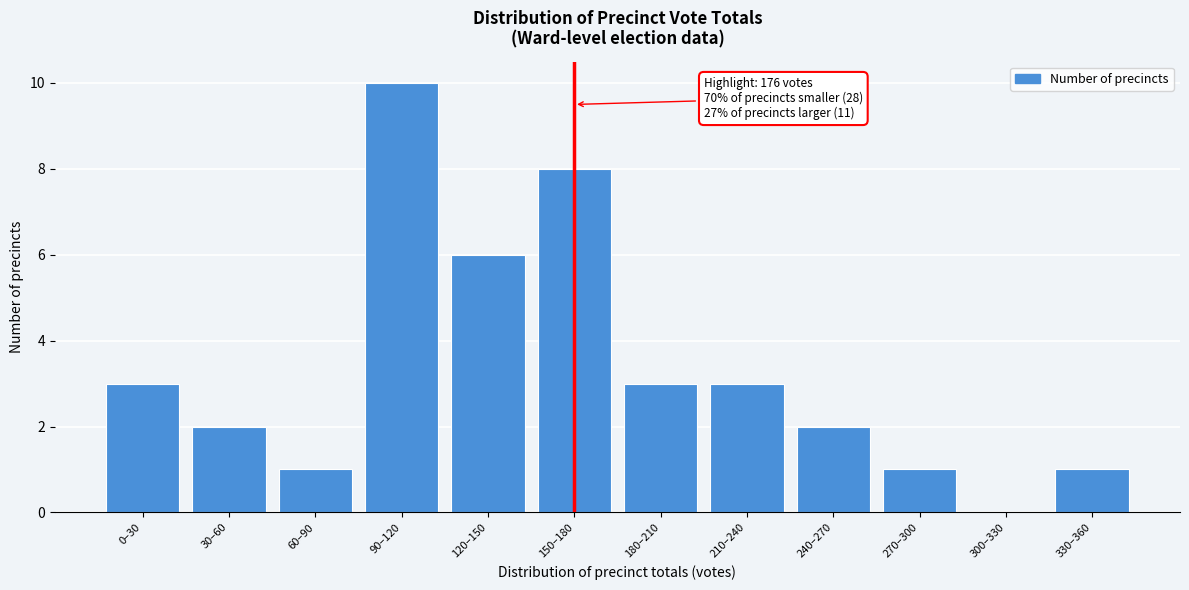

Reading left to right, extract all data points from this chart.

0–30=3	30–60=2	60–90=1	90–120=10	120–150=6	150–180=8	180–210=3	210–240=3	240–270=2	270–300=1	300–330=0	330–360=1